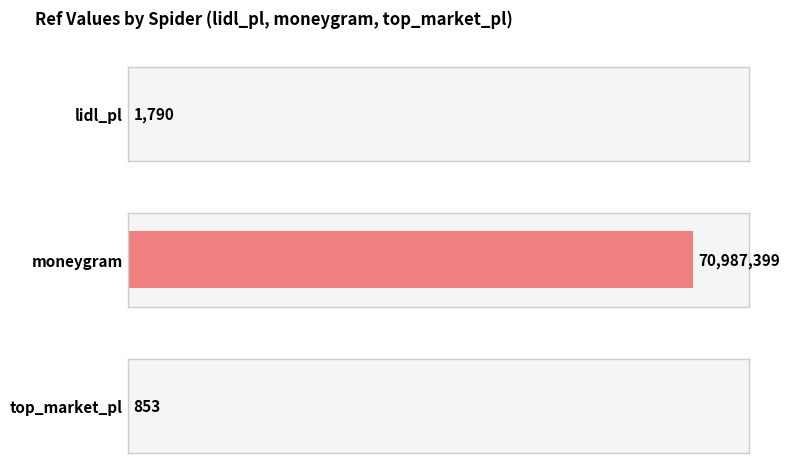

How many series are shown in this chart?

1